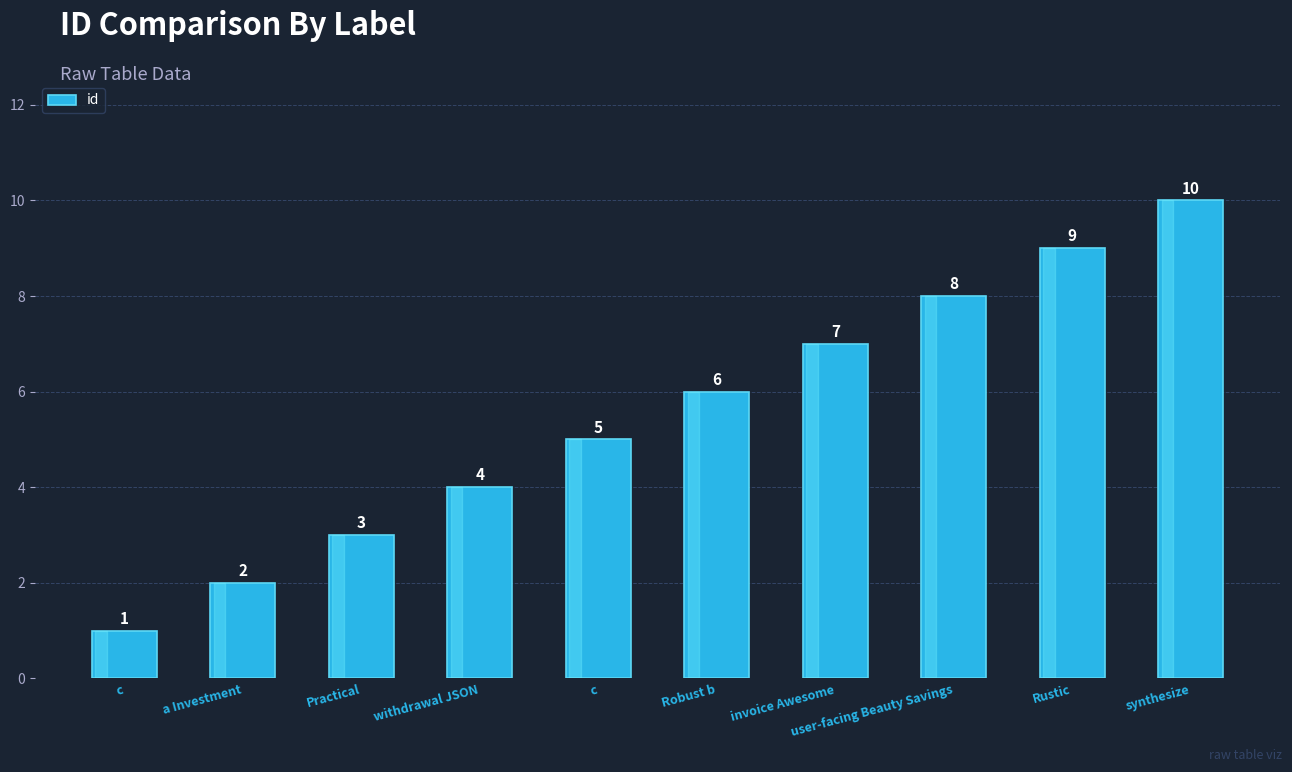

What is the difference between the maximum and minimum values?

9